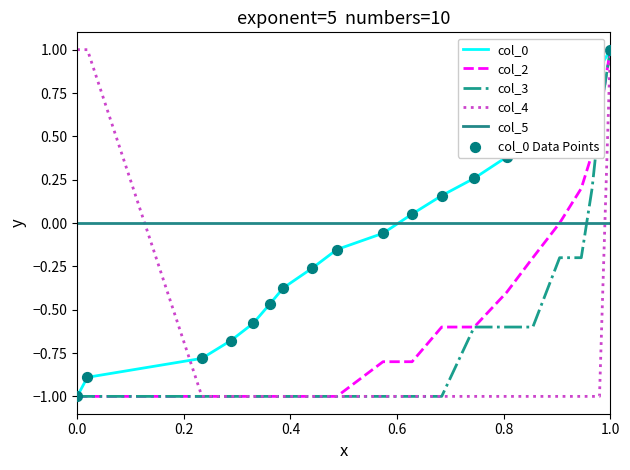

How many intersections are there between col_4 and col_5?

2